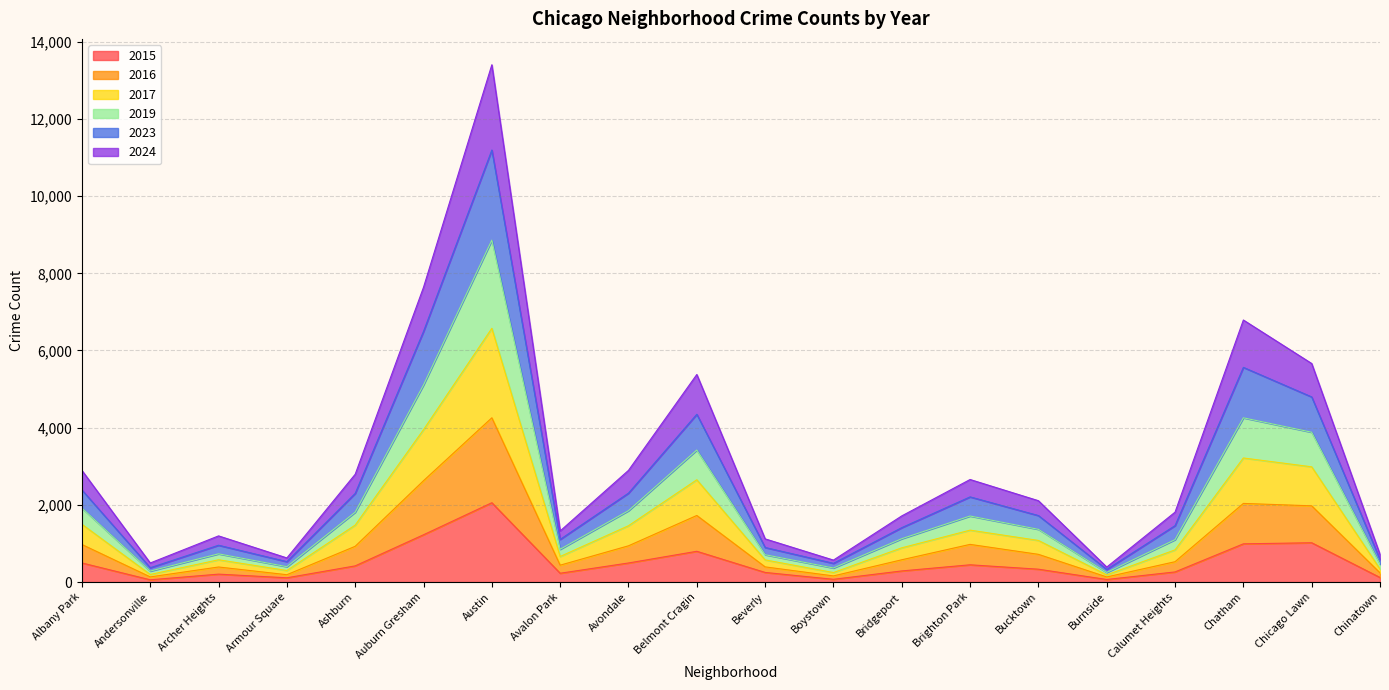

True or false: 2015 and 2016 cross at least once.

False